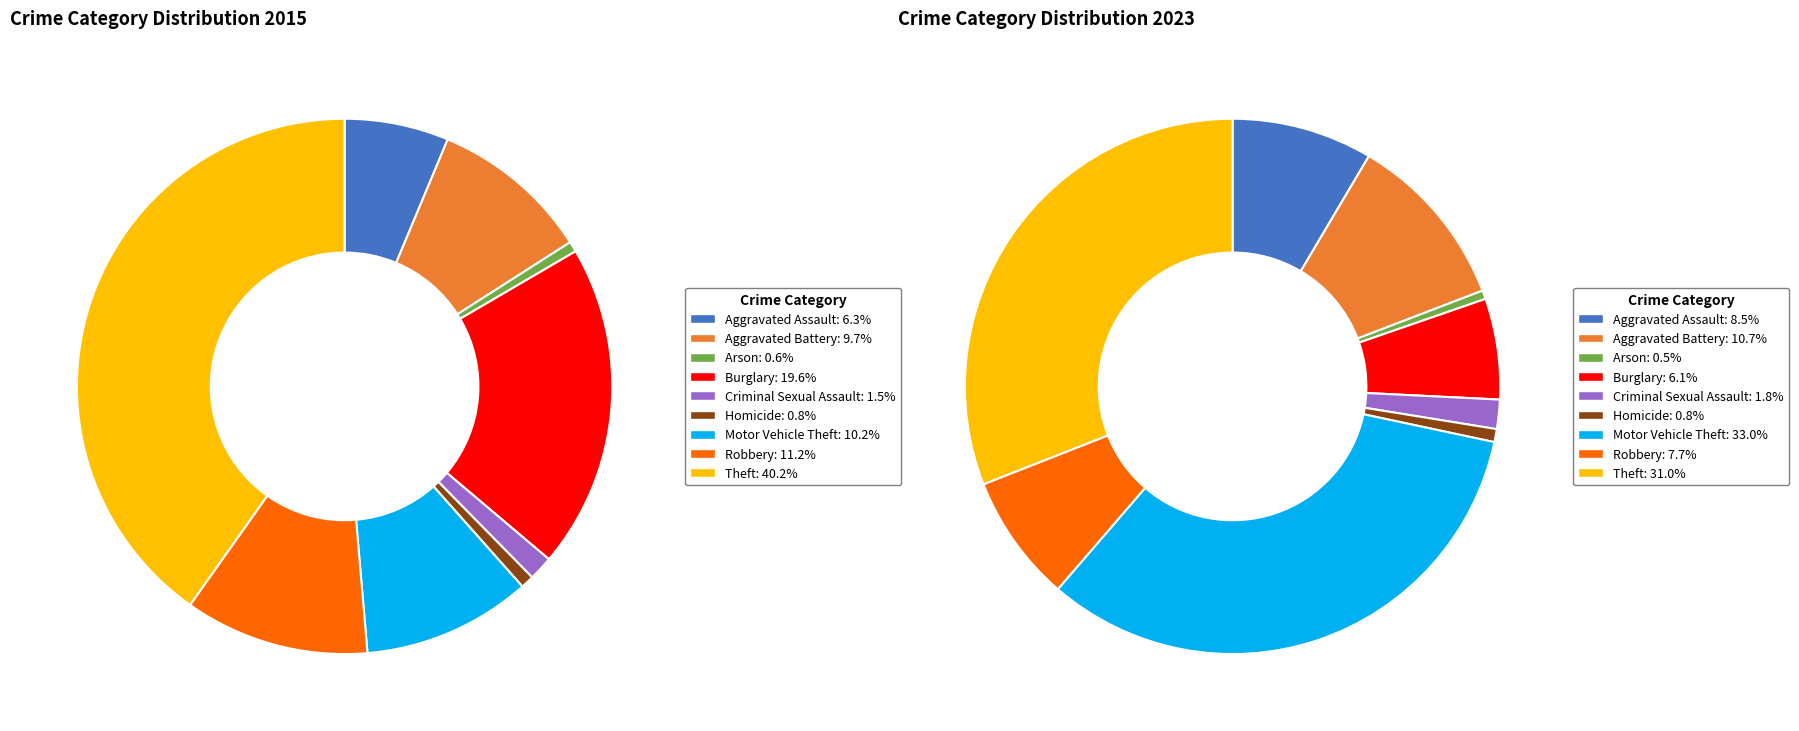

Combined, do values_2015 and 4 account for over 50%?

No